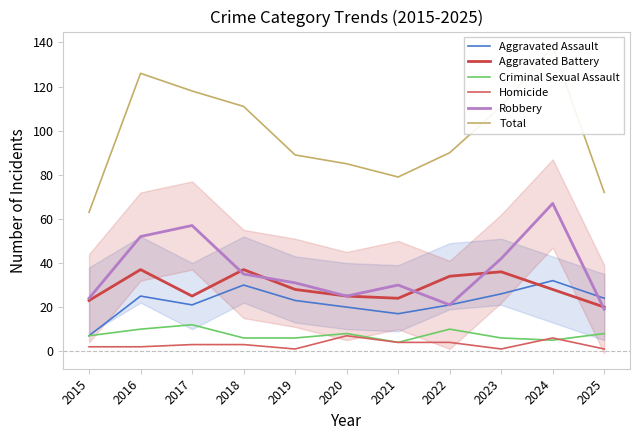

What is the difference between the second highest and second lowest values in the Robbery series?

36